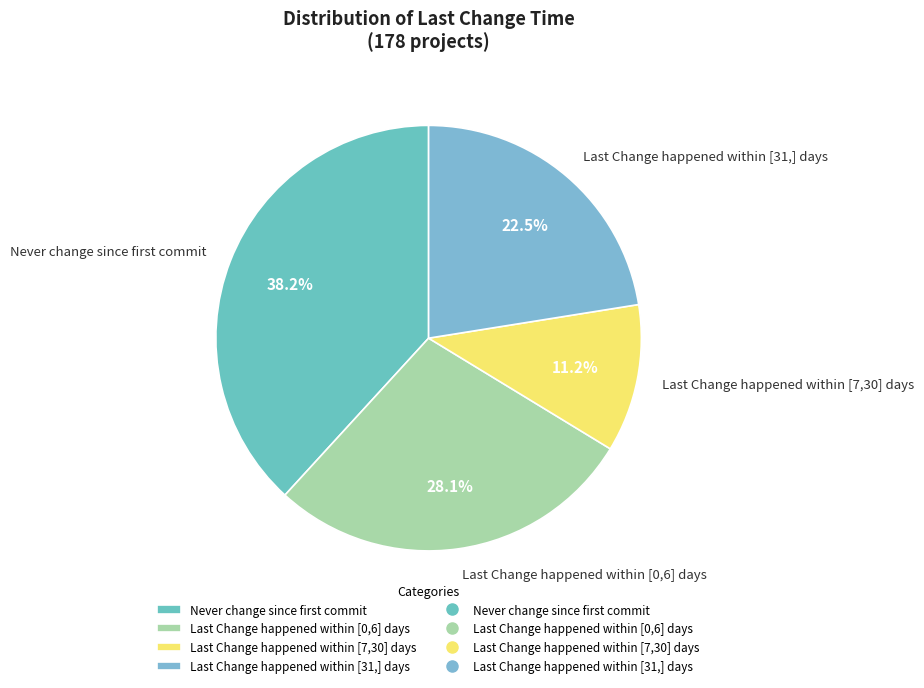

To the nearest percent, what is the difference between the largest and smallest slice percentages?

27%